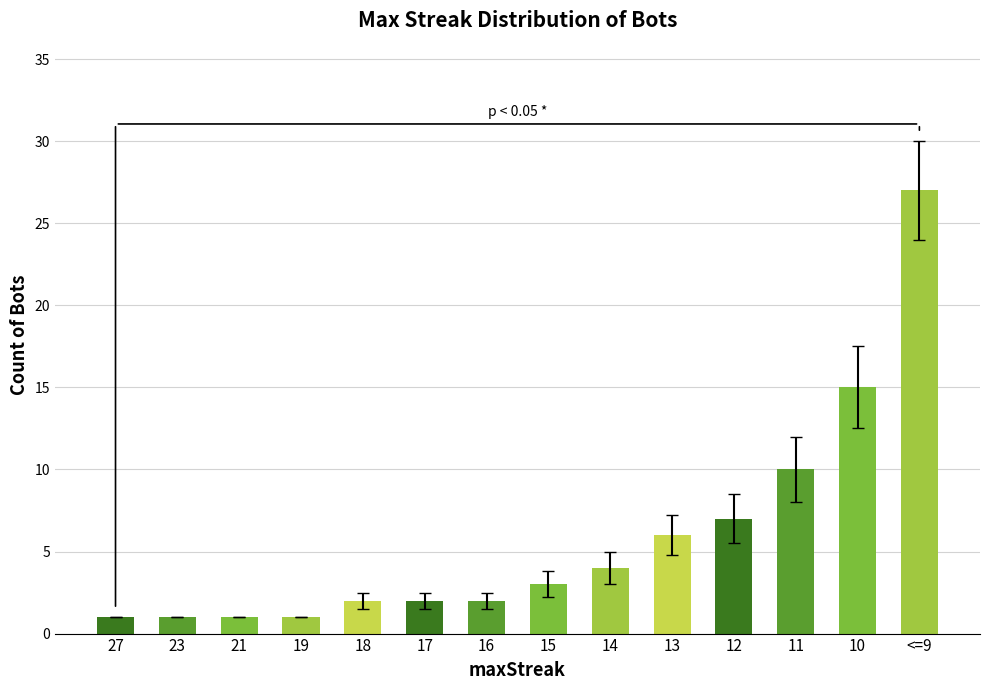

Reading right to left, transcribe all the data shown in this chart.

27	15	10	7	6	4	3	2	2	2	1	1	1	1